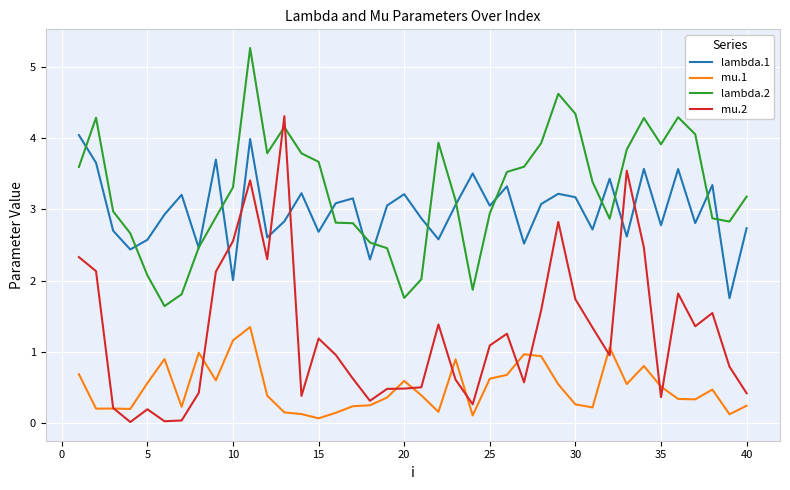

How many intersections are there between mu.2 and lambda.1?

6